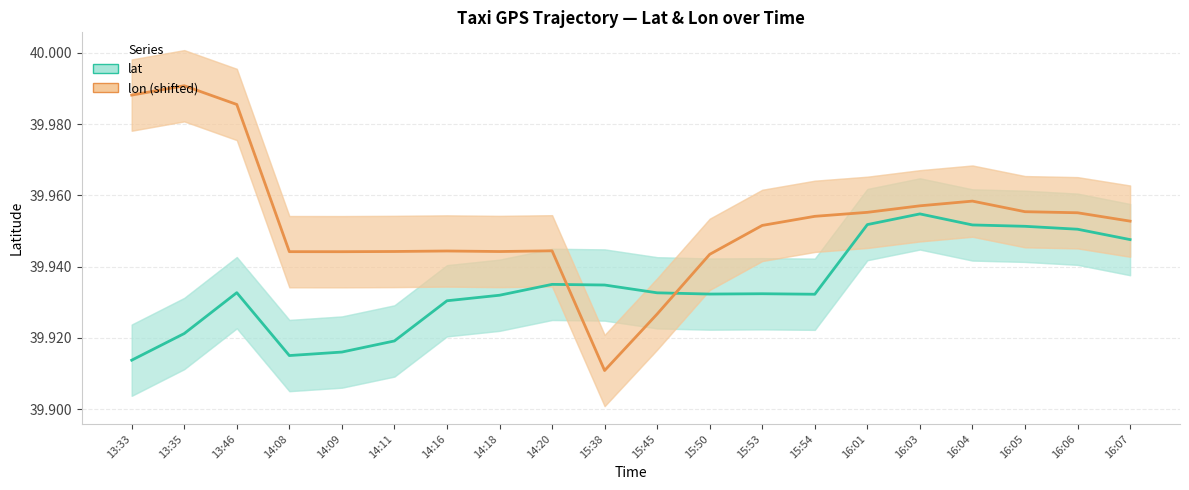

What position from the left is 14:09?

5